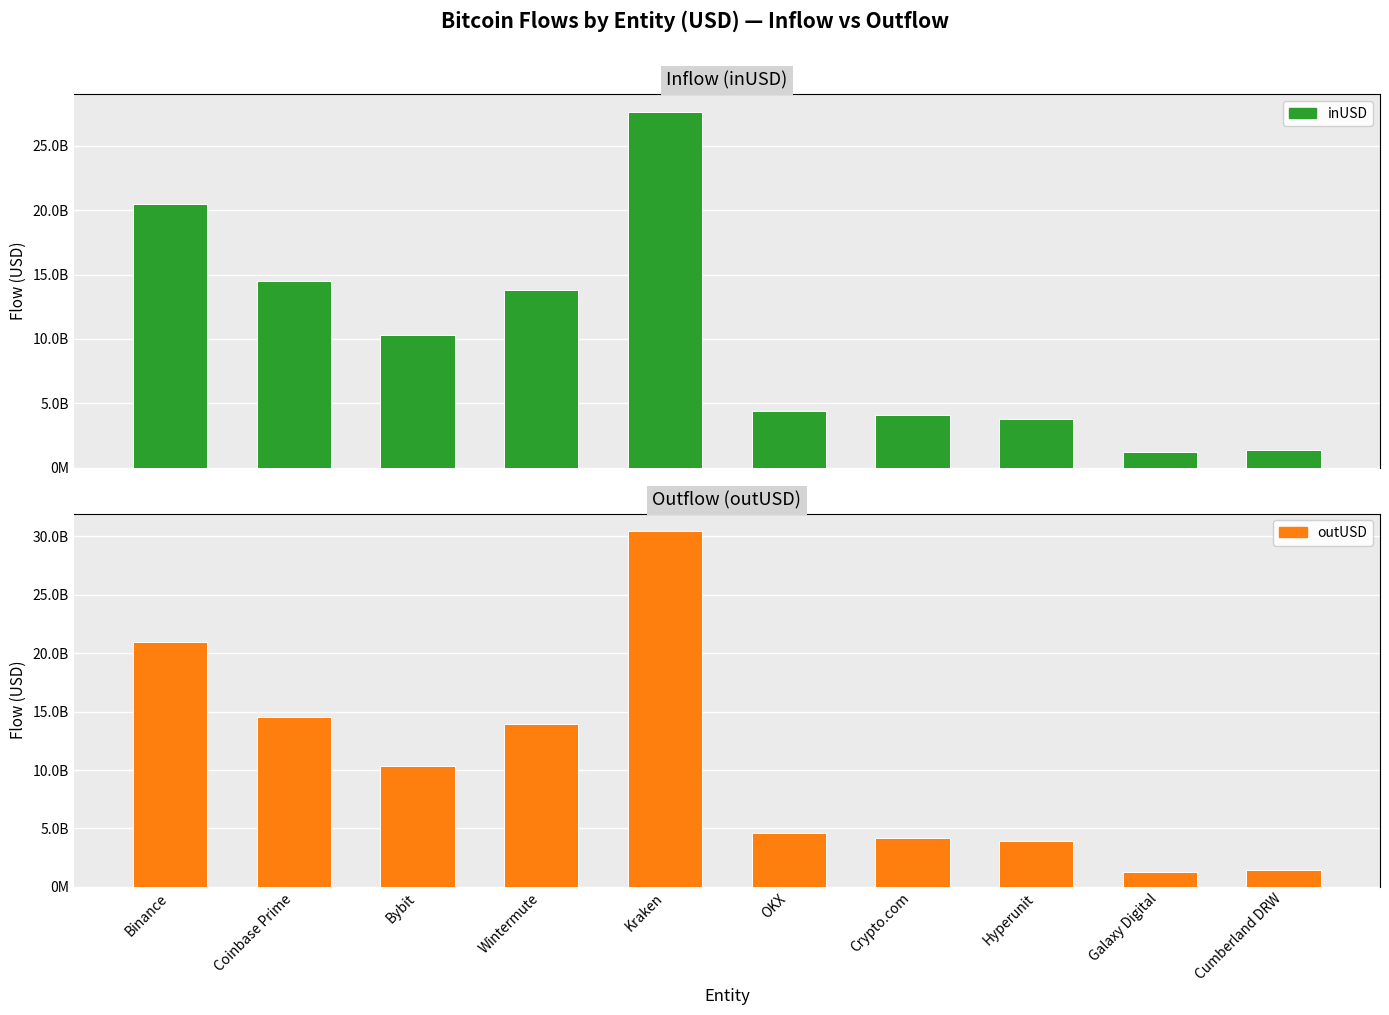

What is the total value across all series at Bybit?

20665916592.1